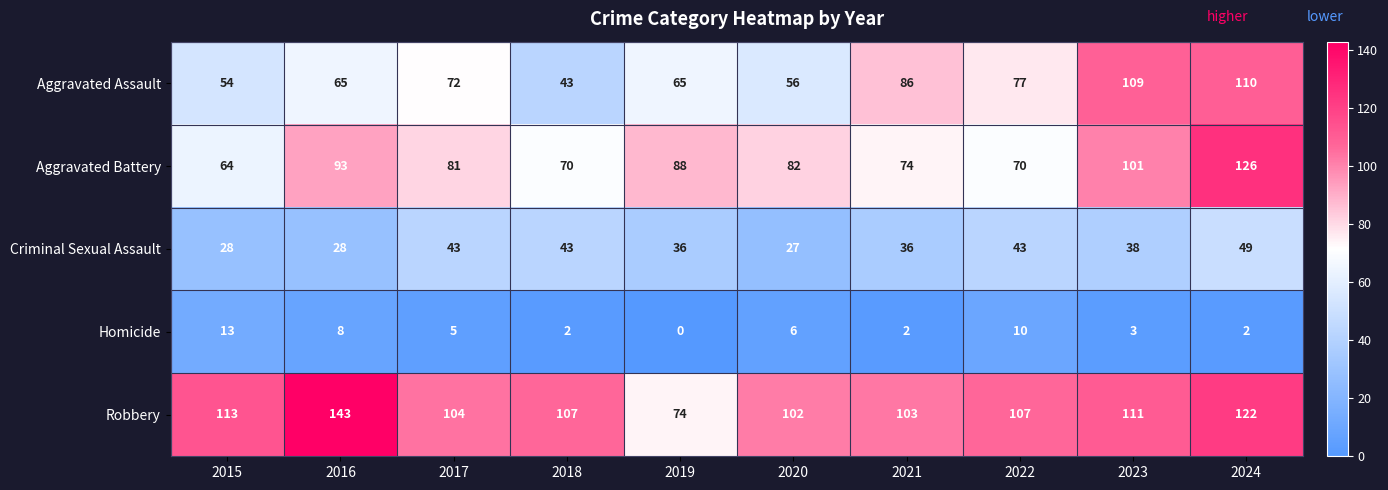

What is the sum of the Aggravated Battery values at 2019 and 2015?

152